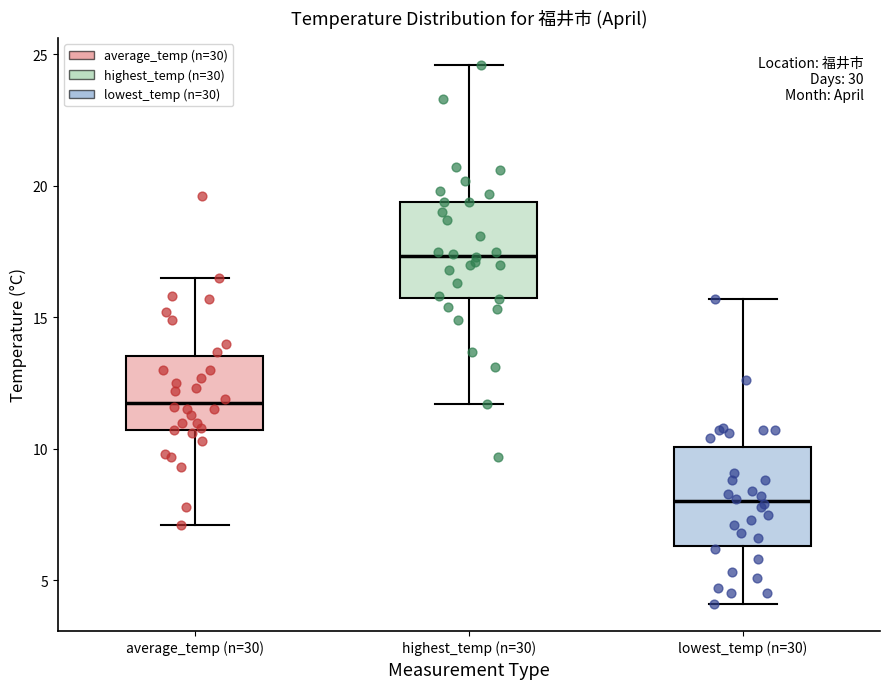

Where is the lower edge of the box for highest_temp (n=30) on the y-axis? The values are not printed on the chart, so give them approximately, as read against the axis.

15.5